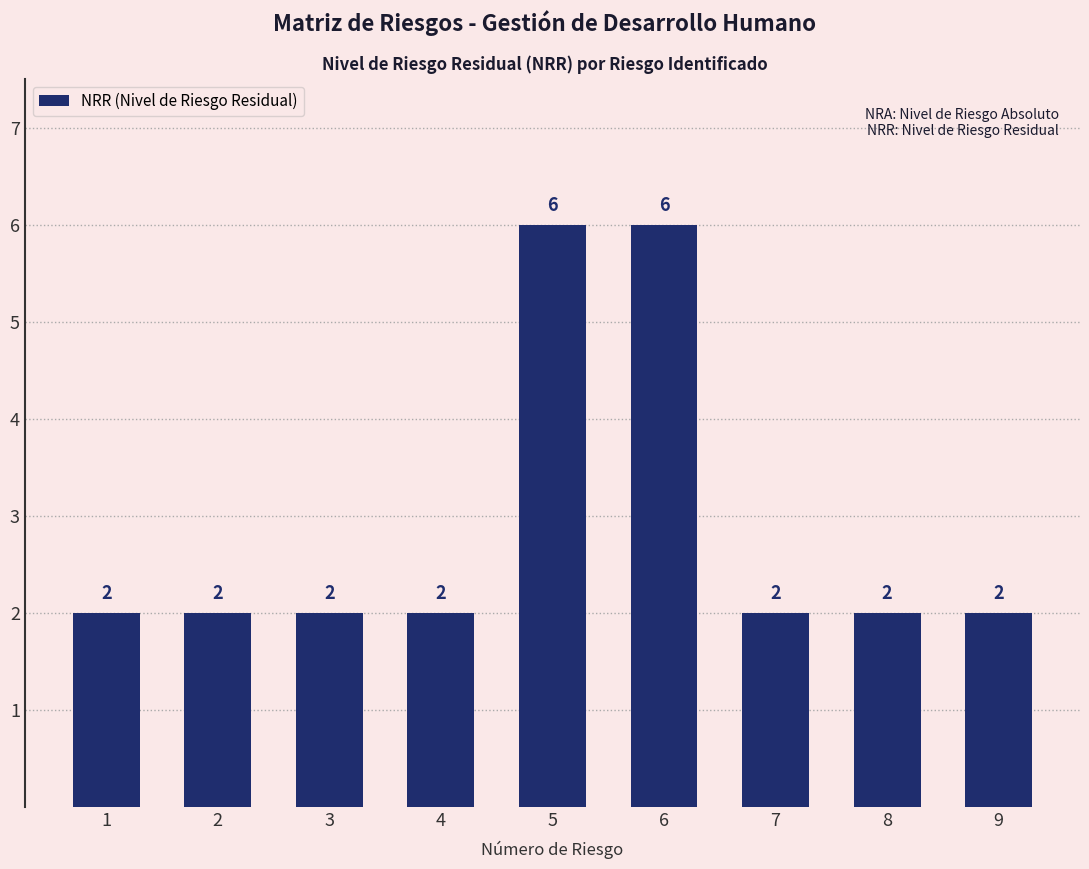

Is it true that the value at 8 is 2?

True